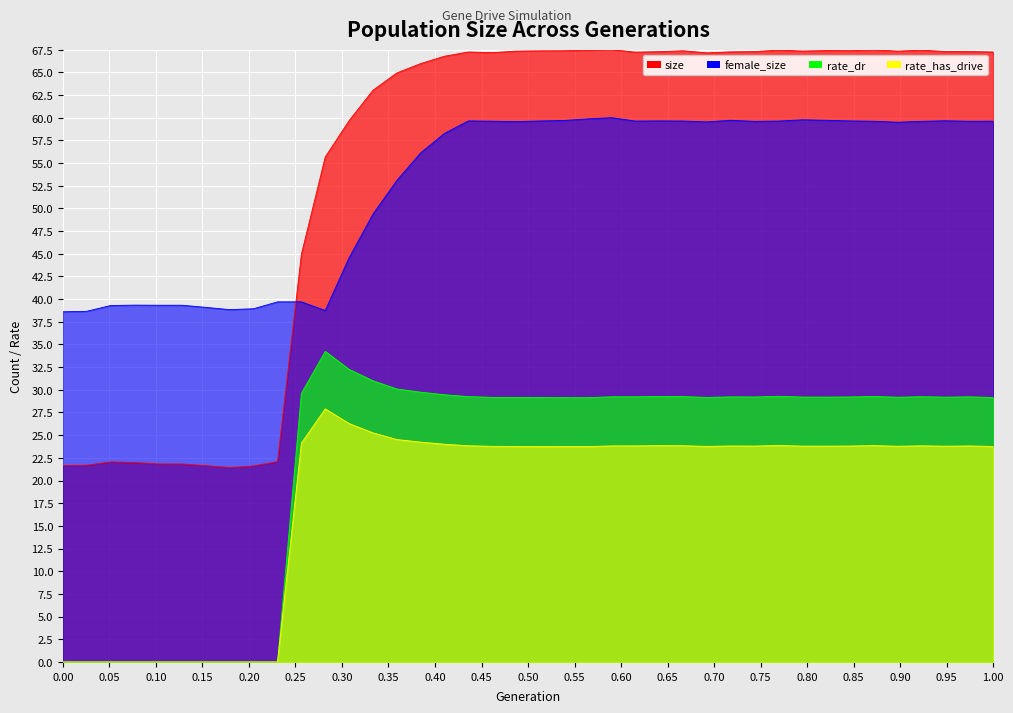

How many values in the female_size series exceed 59?

23